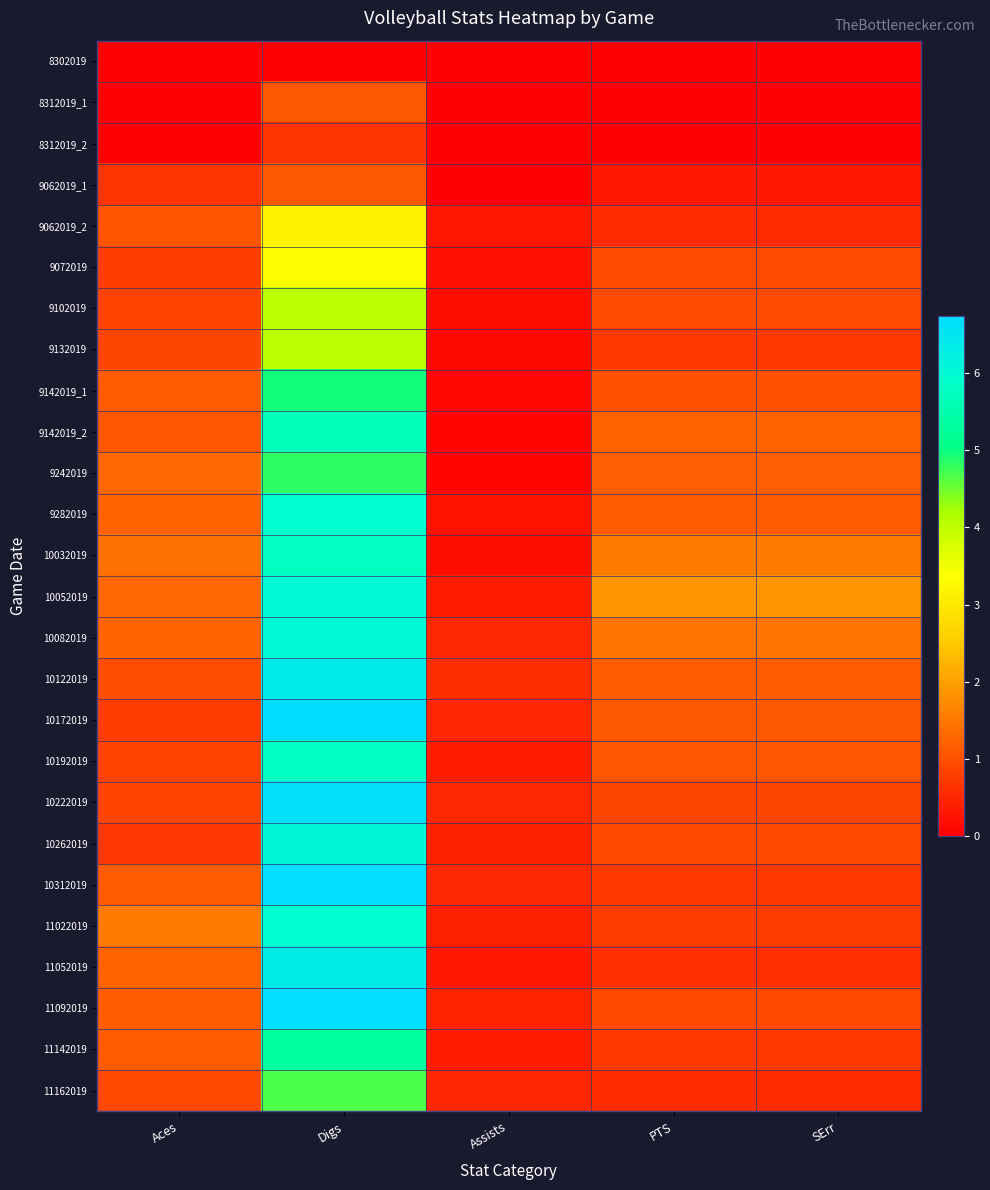

Reading left to right, transcribe all the data shown in this chart.

8302019: Aces=0.0	Digs=0.0	Assists=0.0	PTS=0.0	SErr=0.0
8312019_1: Aces=0.0	Digs=1.1	Assists=0.0	PTS=0.0	SErr=0.0
8312019_2: Aces=0.0	Digs=0.7	Assists=0.0	PTS=0.0	SErr=0.0
9062019_1: Aces=0.7	Digs=1.1	Assists=0.0	PTS=0.3	SErr=0.3
9062019_2: Aces=1.1	Digs=3.2	Assists=0.3	PTS=0.5	SErr=0.5
9072019: Aces=0.8	Digs=3.4	Assists=0.2	PTS=0.9	SErr=0.9
9102019: Aces=0.8	Digs=4.0	Assists=0.2	PTS=0.9	SErr=0.9
9132019: Aces=0.9	Digs=4.0	Assists=0.1	PTS=0.7	SErr=0.7
9142019_1: Aces=1.1	Digs=5.0	Assists=0.1	PTS=1.0	SErr=1.0
9142019_2: Aces=1.1	Digs=5.6	Assists=0.1	PTS=1.2	SErr=1.2
9242019: Aces=1.3	Digs=4.8	Assists=0.1	PTS=1.2	SErr=1.2
9282019: Aces=1.2	Digs=5.9	Assists=0.3	PTS=1.1	SErr=1.1
10032019: Aces=1.4	Digs=5.7	Assists=0.2	PTS=1.5	SErr=1.5
10052019: Aces=1.3	Digs=6.0	Assists=0.4	PTS=1.8	SErr=1.8
10082019: Aces=1.2	Digs=6.0	Assists=0.5	PTS=1.5	SErr=1.5
10122019: Aces=1.0	Digs=6.4	Assists=0.6	PTS=1.2	SErr=1.2
10172019: Aces=0.8	Digs=6.7	Assists=0.5	PTS=1.1	SErr=1.1
10192019: Aces=0.8	Digs=5.8	Assists=0.4	PTS=1.1	SErr=1.1
10222019: Aces=0.9	Digs=6.6	Assists=0.5	PTS=0.9	SErr=0.9
10262019: Aces=0.7	Digs=6.1	Assists=0.4	PTS=0.9	SErr=0.9
10312019: Aces=1.2	Digs=6.7	Assists=0.5	PTS=0.7	SErr=0.7
11022019: Aces=1.5	Digs=5.9	Assists=0.4	PTS=0.8	SErr=0.8
11052019: Aces=1.2	Digs=6.4	Assists=0.3	PTS=0.6	SErr=0.6
11092019: Aces=1.2	Digs=6.7	Assists=0.5	PTS=0.9	SErr=0.9
11142019: Aces=1.1	Digs=5.3	Assists=0.4	PTS=0.7	SErr=0.7
11162019: Aces=0.9	Digs=4.7	Assists=0.5	PTS=0.6	SErr=0.6